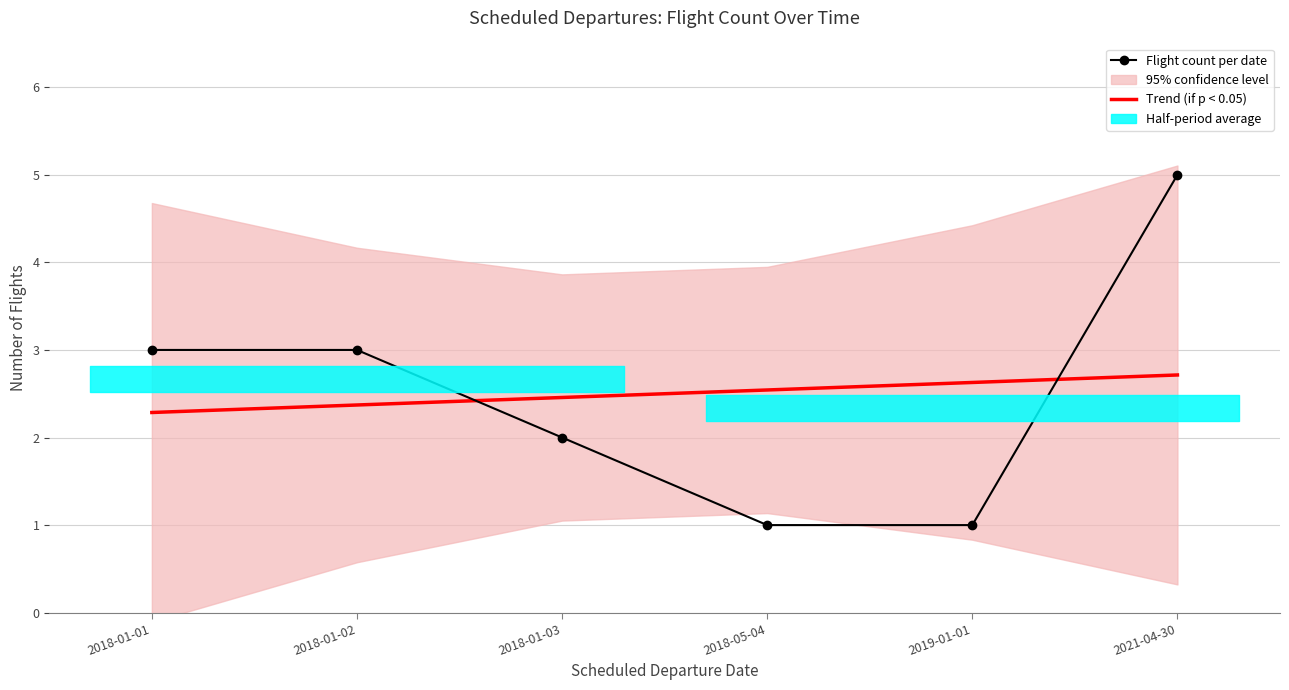

How many data points does each series have?

6